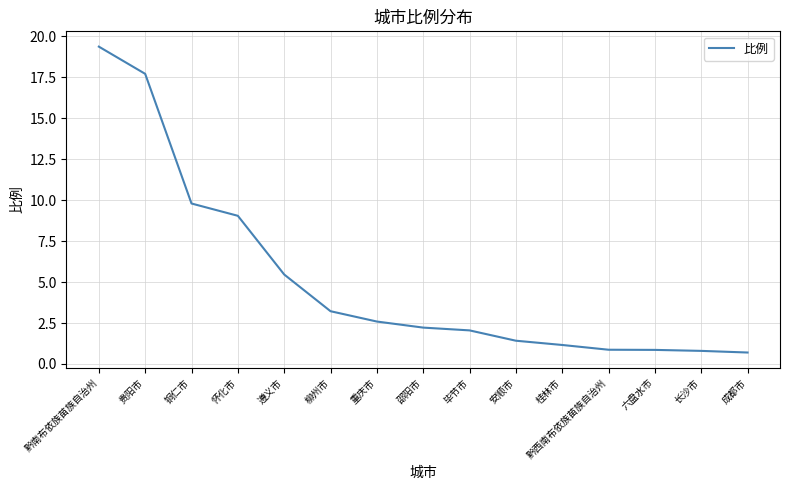

The chart shows a value of 9.8 at 铜仁市. True or false?

True